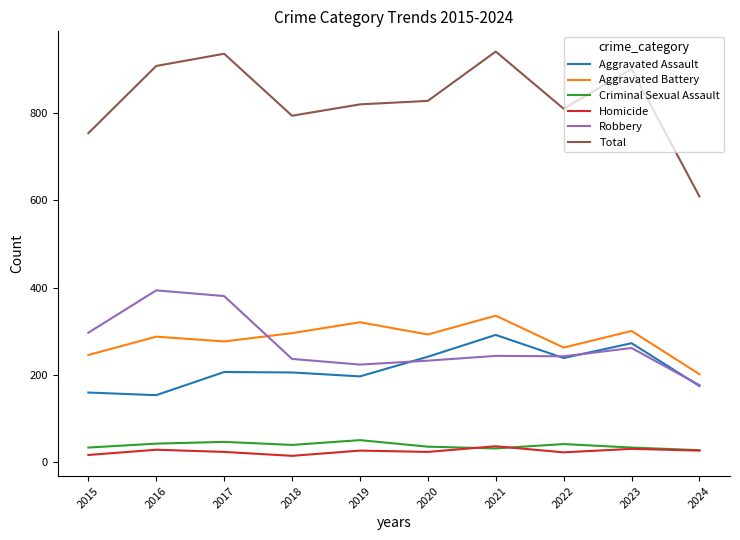

Which category has the lowest value in the Robbery series?

2024